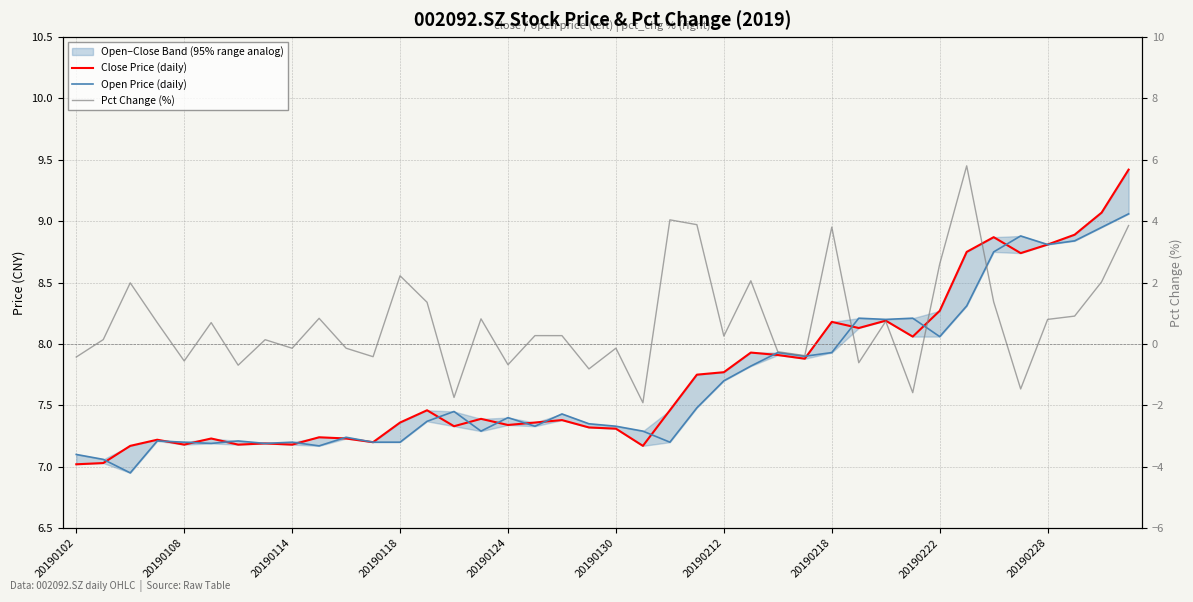

What is the total value across all series at 39?

22.3